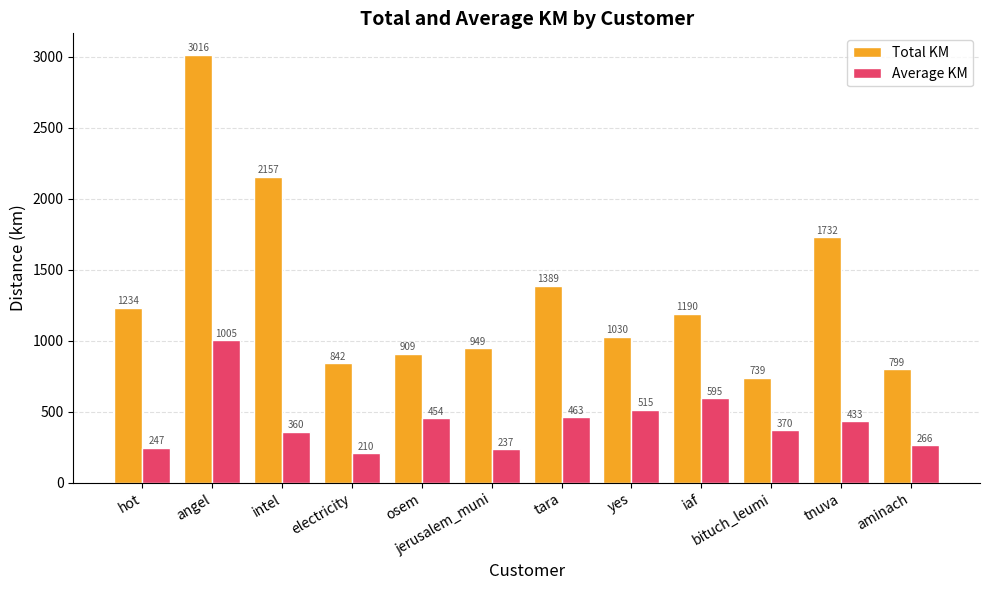

What is the label of the 4th bar from the right?

iaf